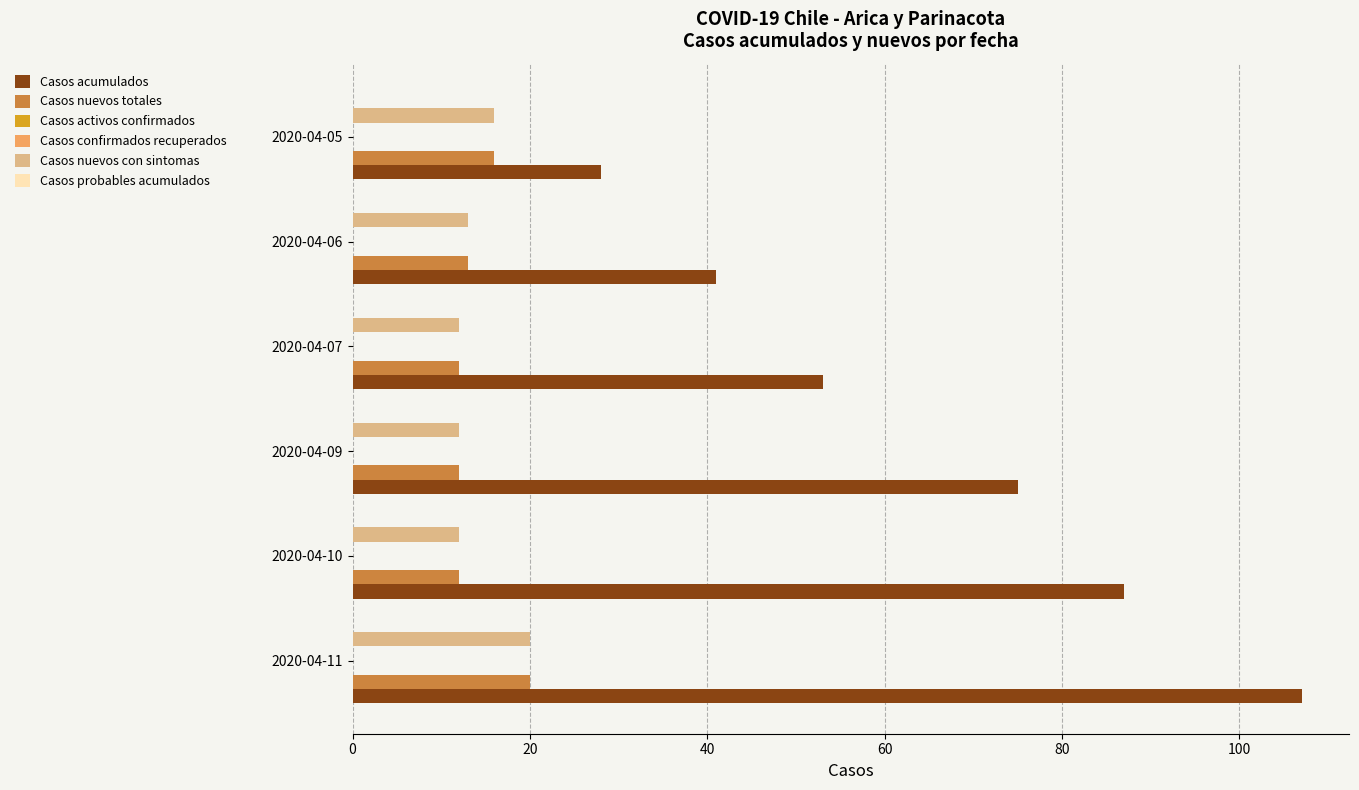

Which series has the largest total across all categories?

Casos acumulados